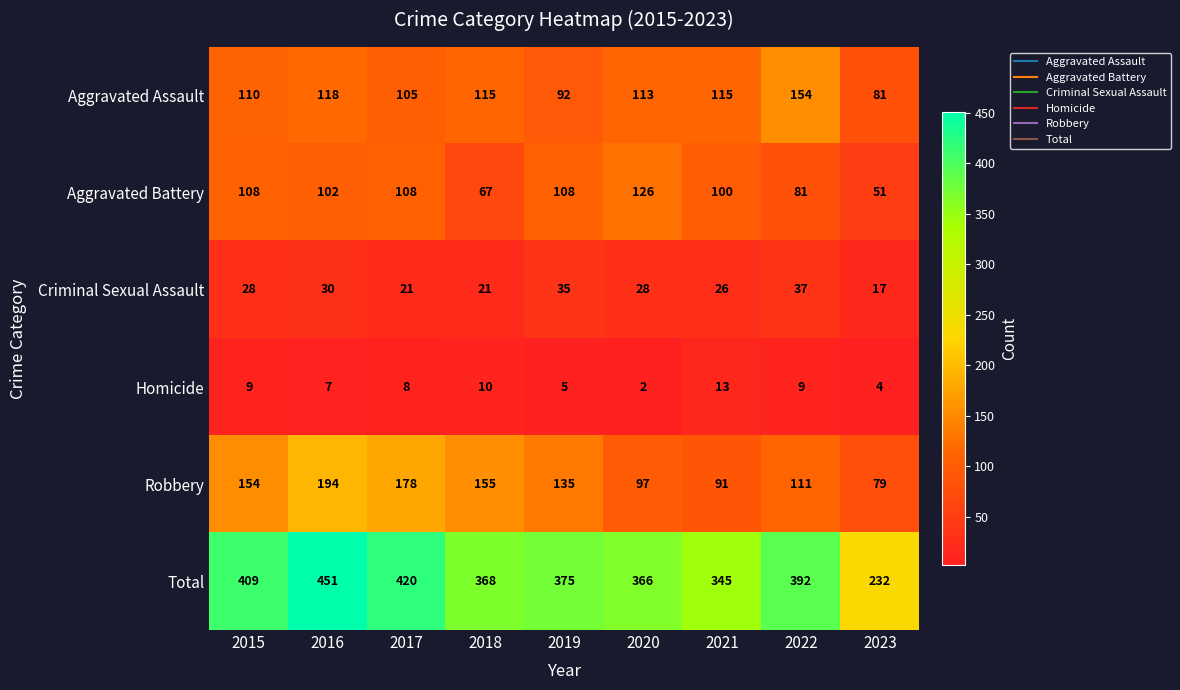

At 2017, list the series in order from smallest to largest.

Homicide, Criminal Sexual Assault, Aggravated Assault, Aggravated Battery, Robbery, Total